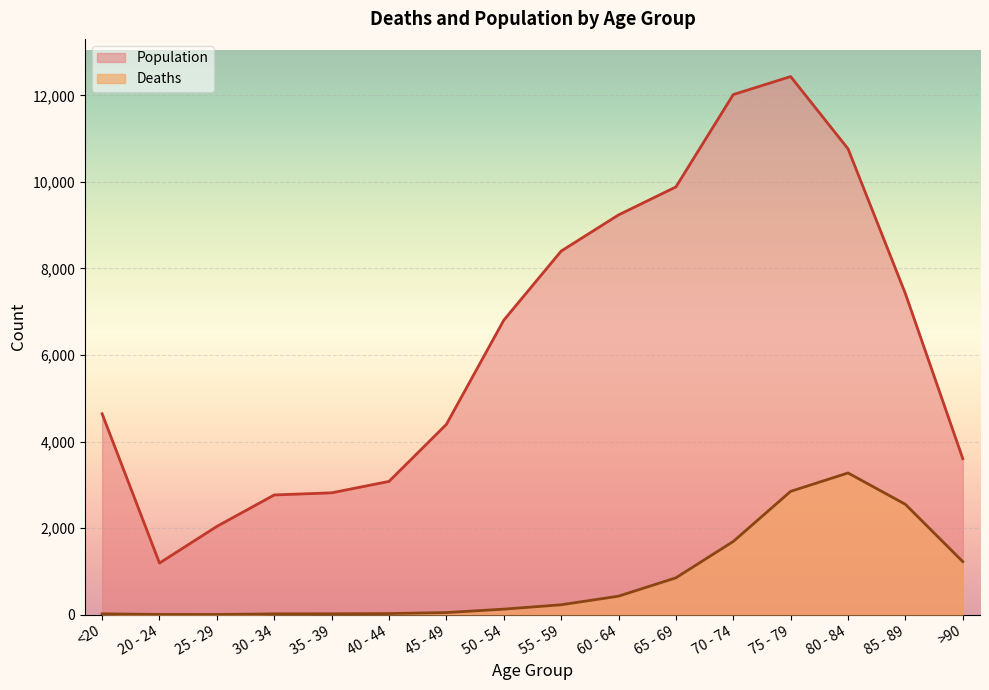

How many values in the Deaths series are below 227?

8